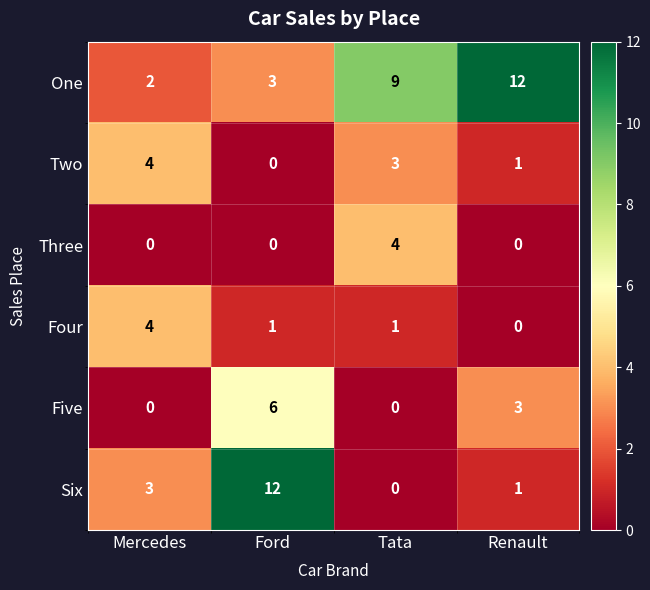

Where is One nearest to the value 7?

Tata